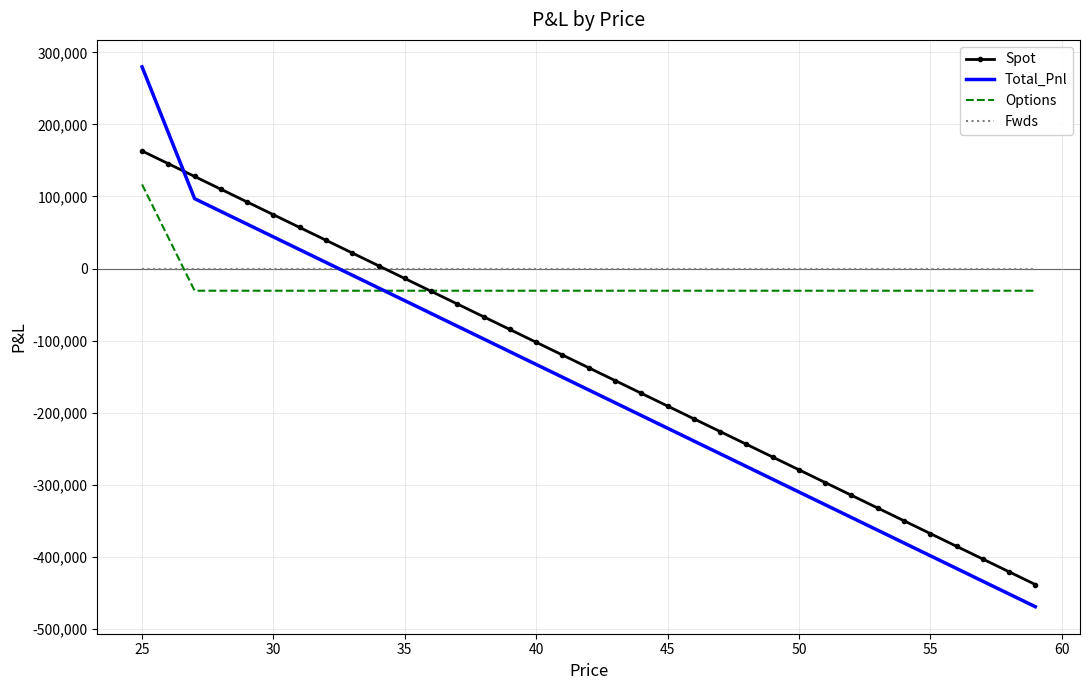

What are all the series names shown in the legend?

Spot, Total_Pnl, Options, Fwds